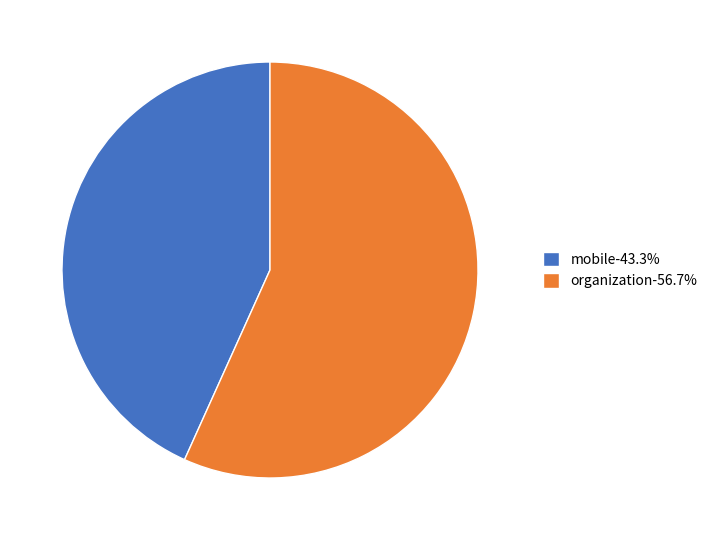

Between mobile and organization, which is larger?

organization